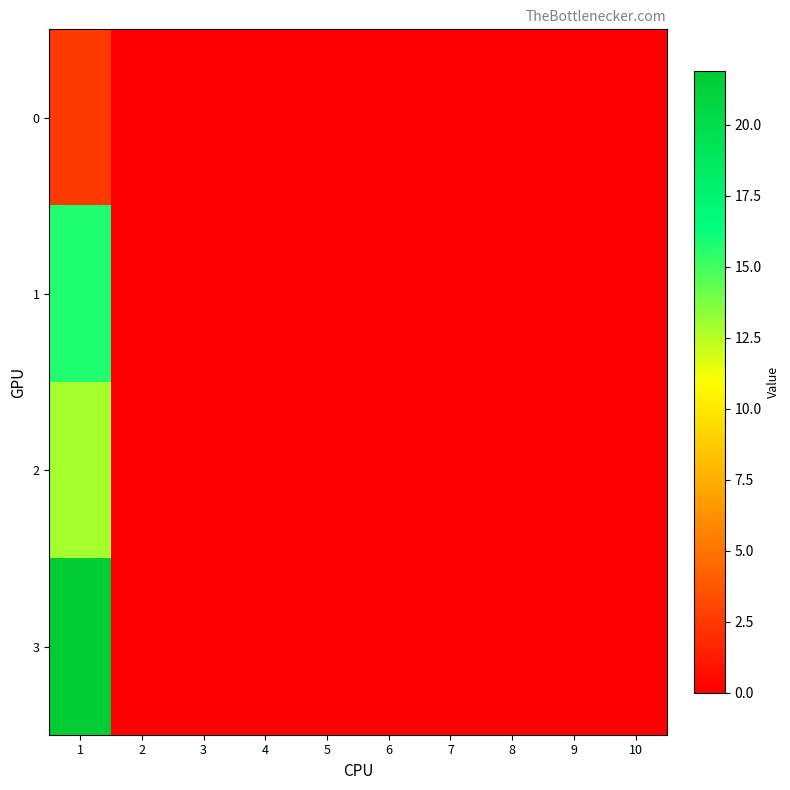

Rank the series at 9 from highest to lowest value.

0, 1, 2, 3